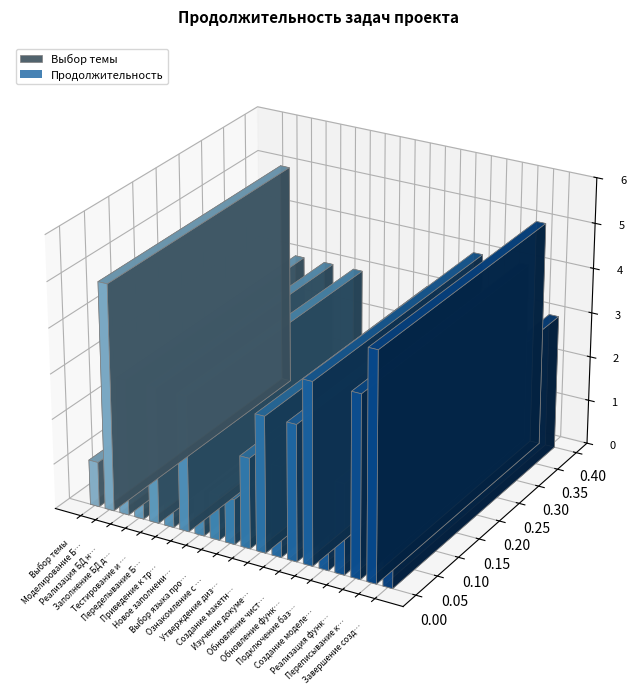

What is the average value?

3